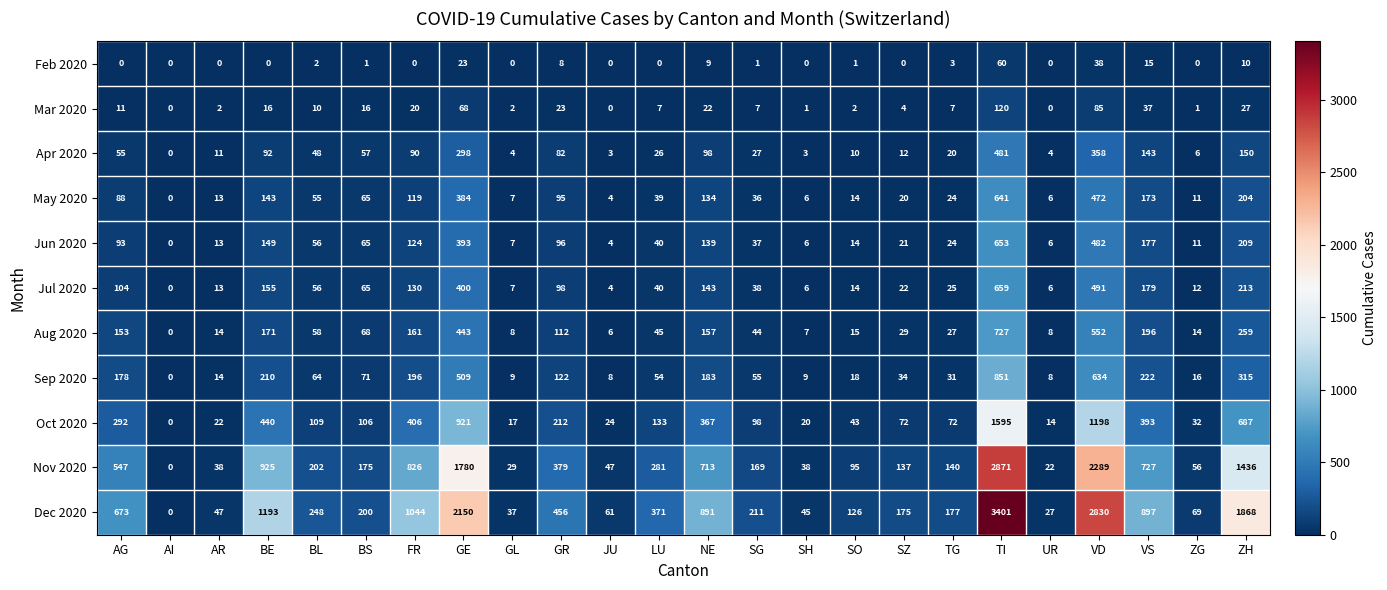

Which label corresponds to the largest value in the chart?

TI